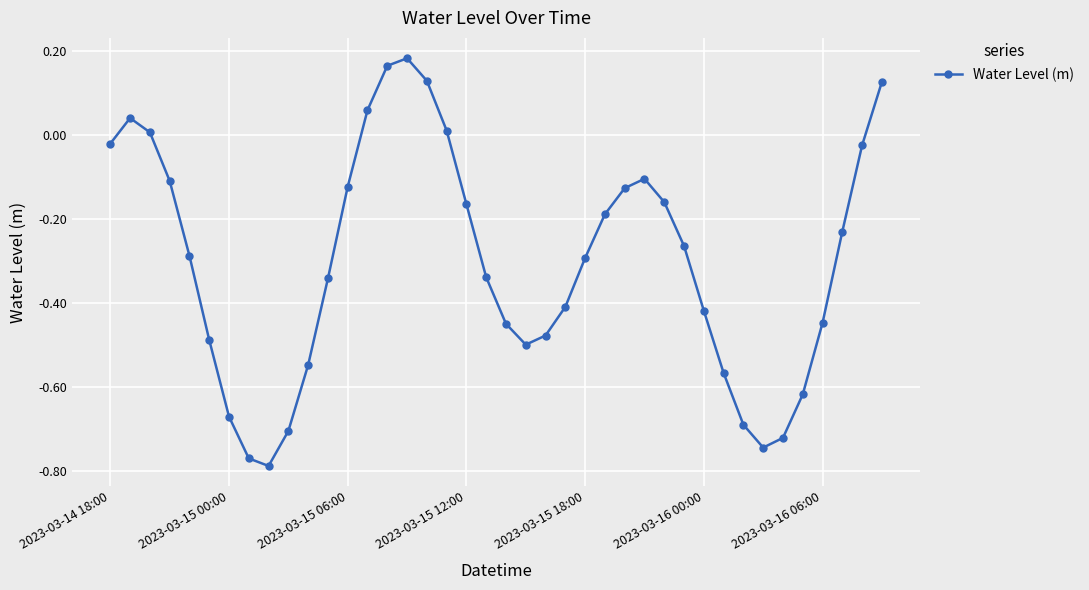

How many negative values are there?

32